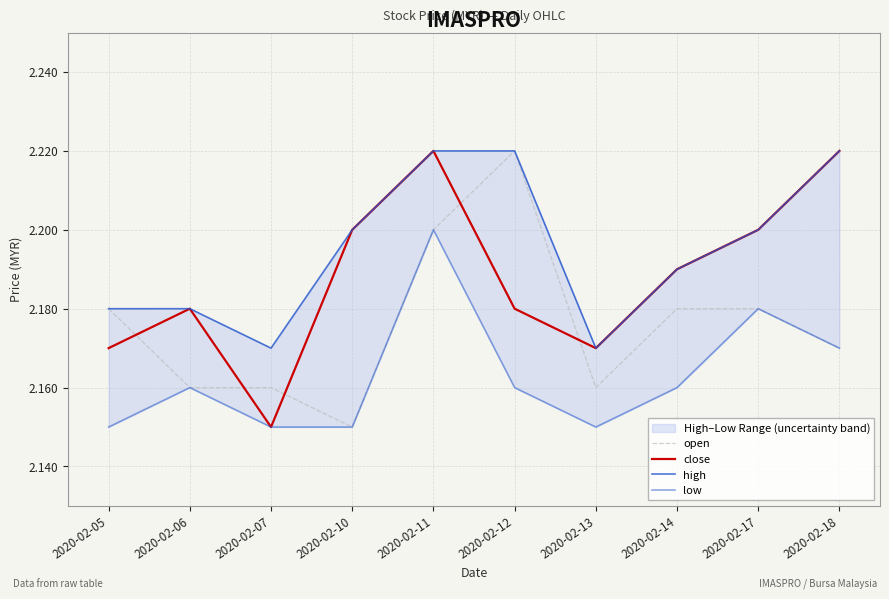

What are all the series names shown in the legend?

open, close, high, low